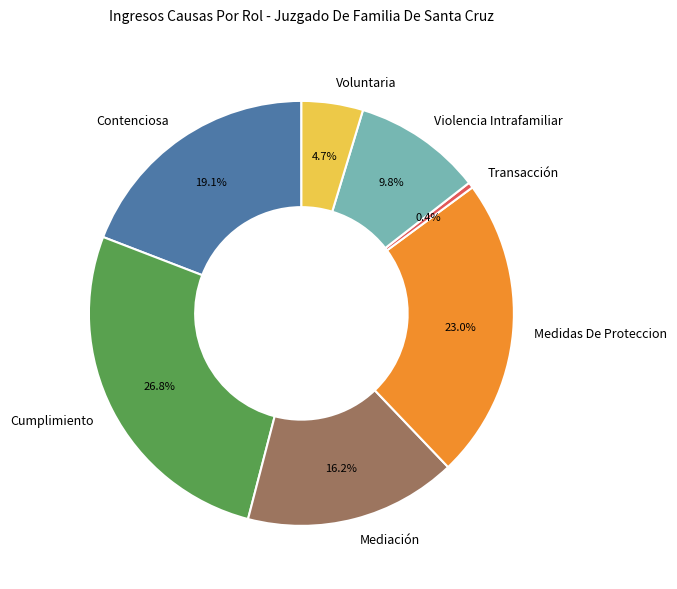

Between Contenciosa and Cumplimiento, which is larger?

Cumplimiento